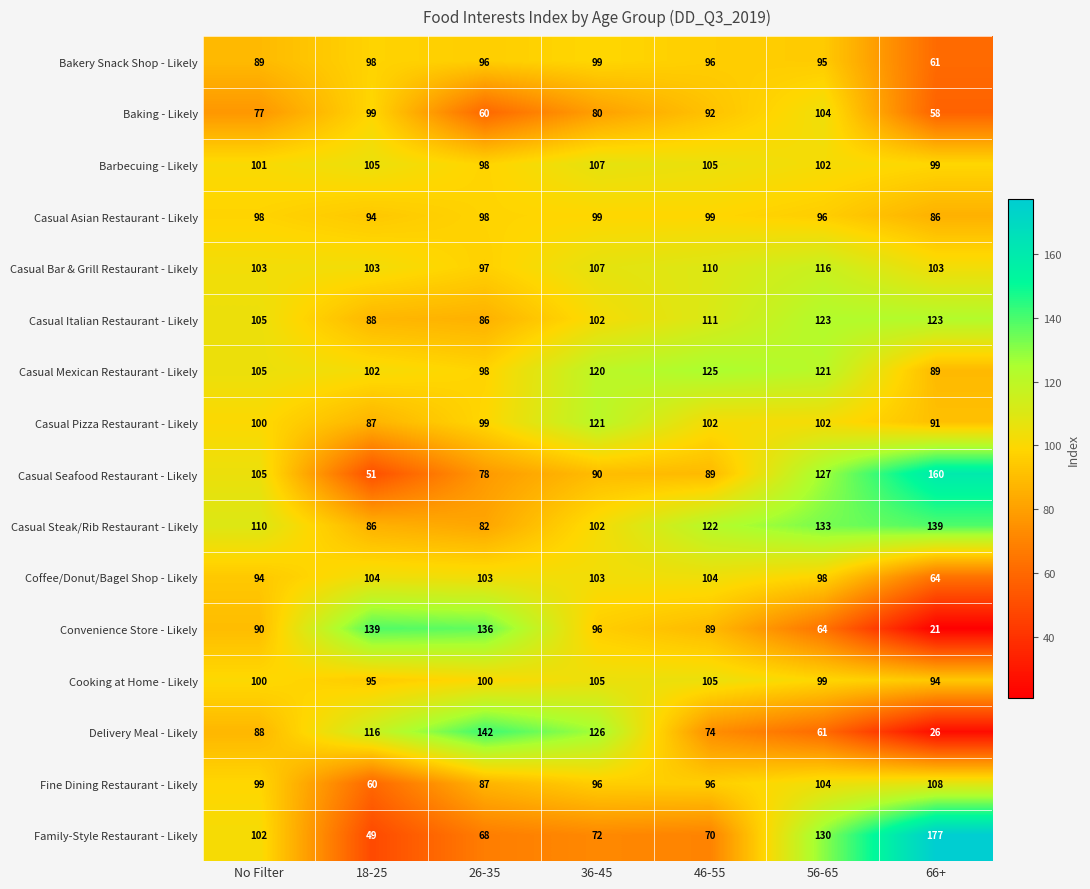

What is the lowest value of the Convenience Store - Likely series?

21